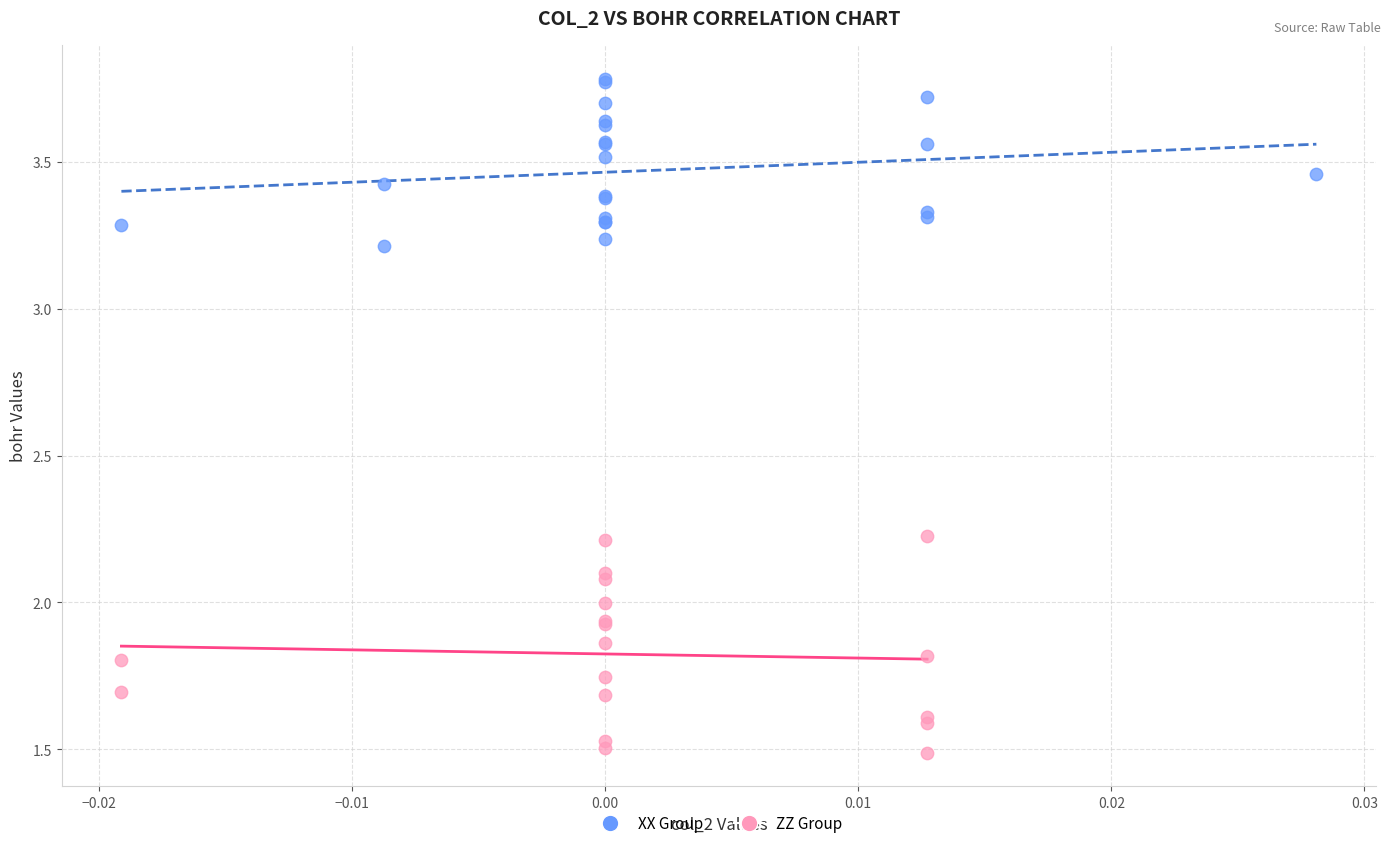

Which series contains the lowest Y value?

ZZ Group